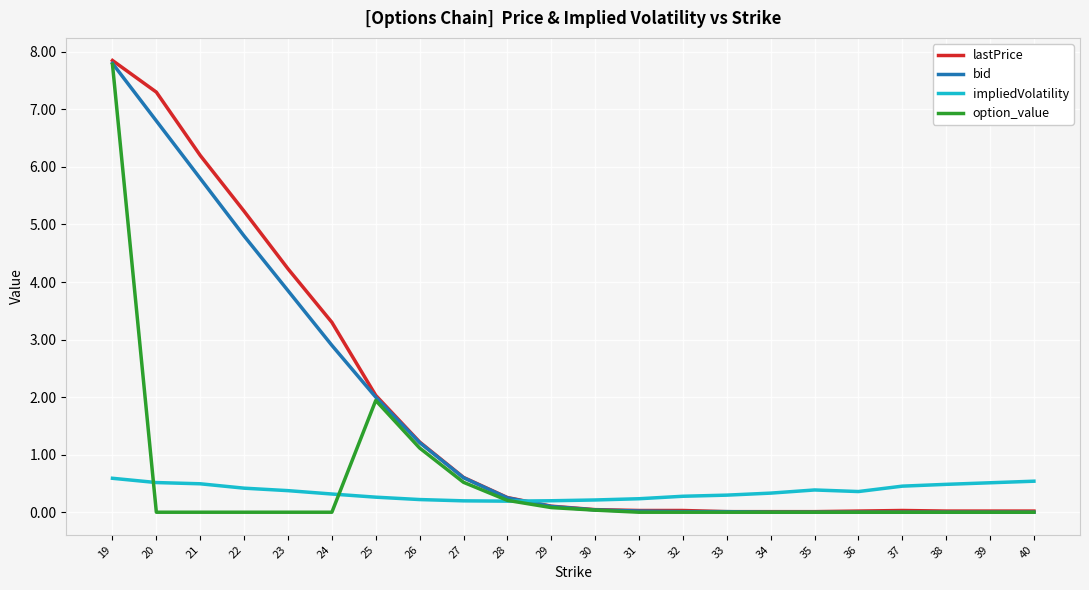

What is the total value across all series at 29?

0.5